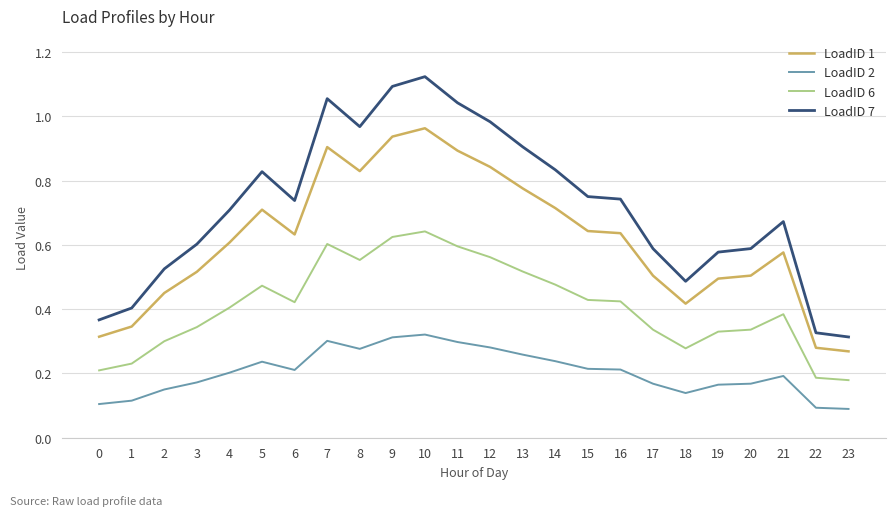

Which series changed the most between 3 and 22?

LoadID 7